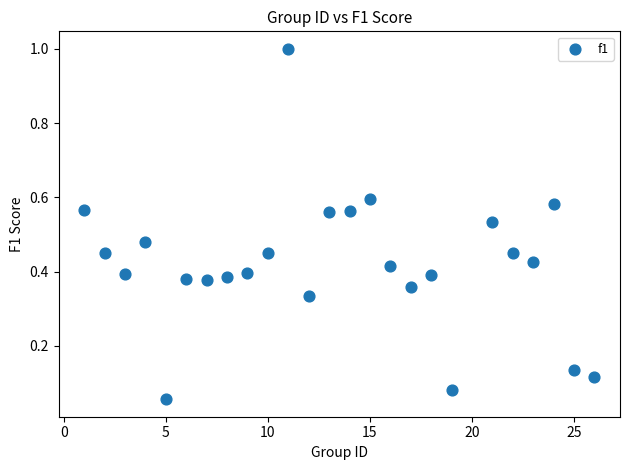

What is the range of X values (max minus min)?

25.0